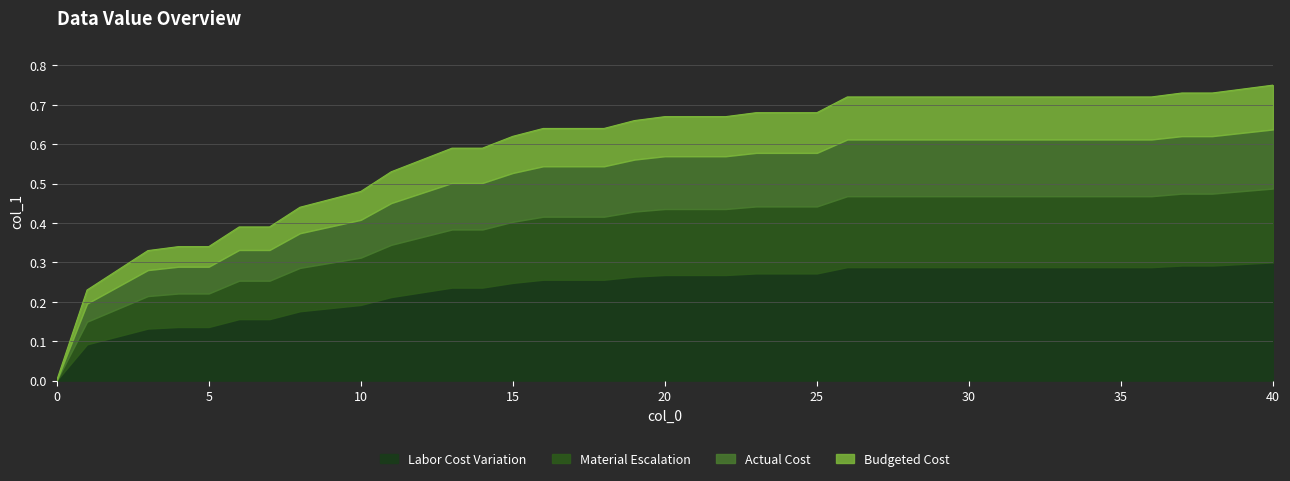

Which has a higher value, 1 or 7?

7